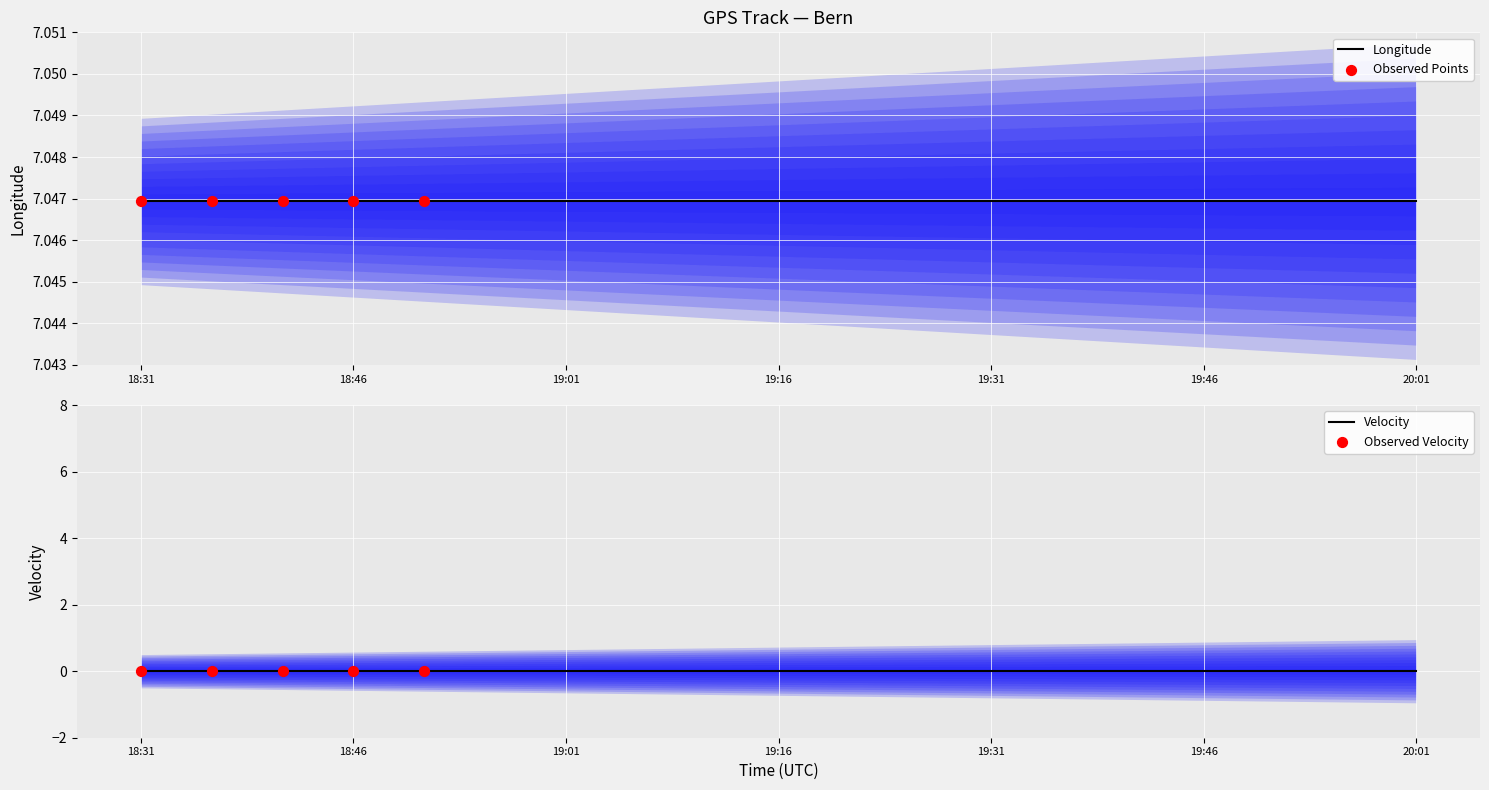

Which series has the widest spread of Y values?

longitude